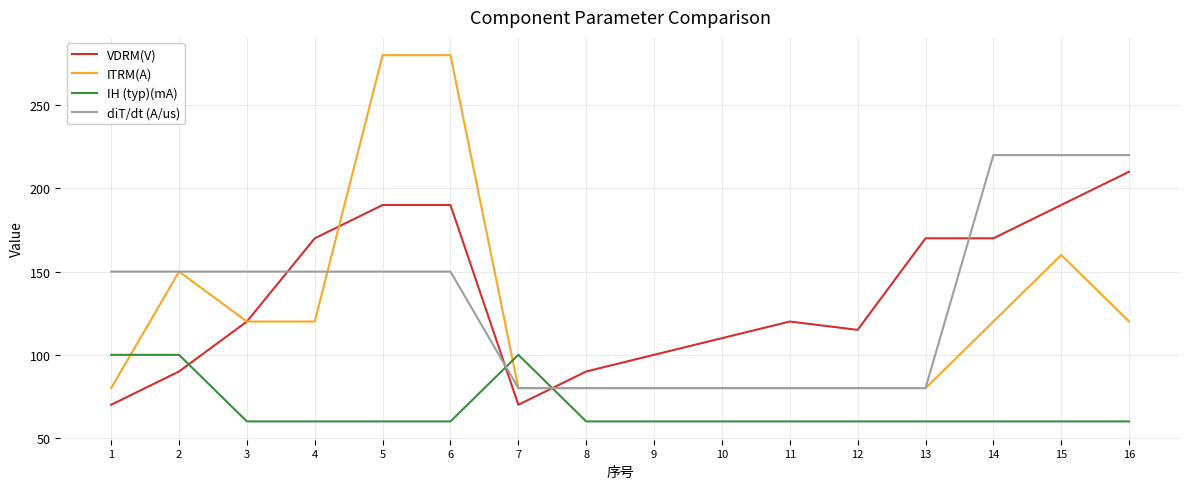

Is this an area chart (filled region under the line)?

No